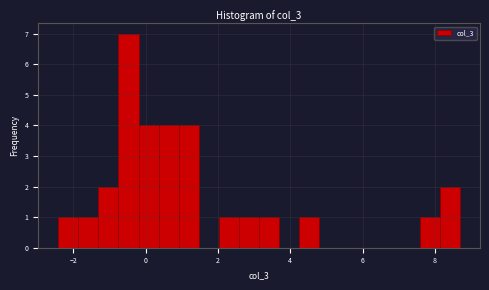

Read against the x-axis, roughly where is the centre of the tallest bar?

-0.4